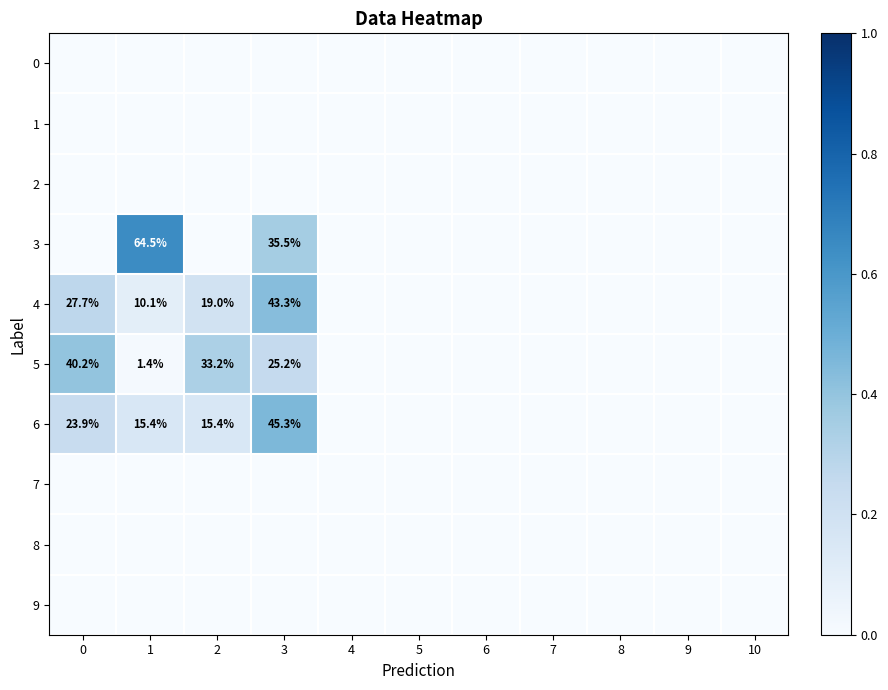

What is the maximum value shown in the chart?

0.6